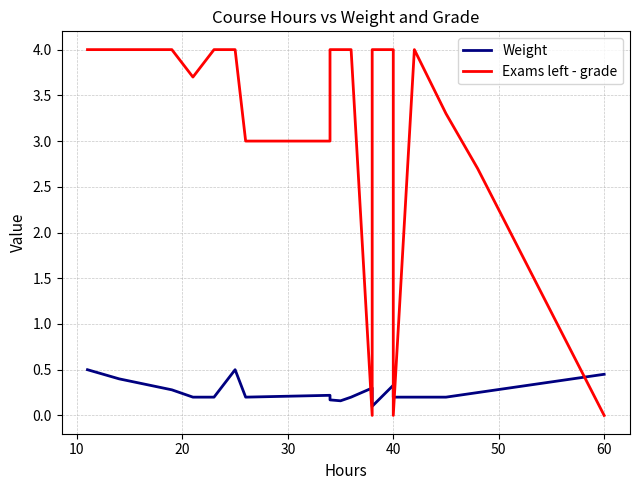

How many intersections are there between Weight and Exams left - grade?

5